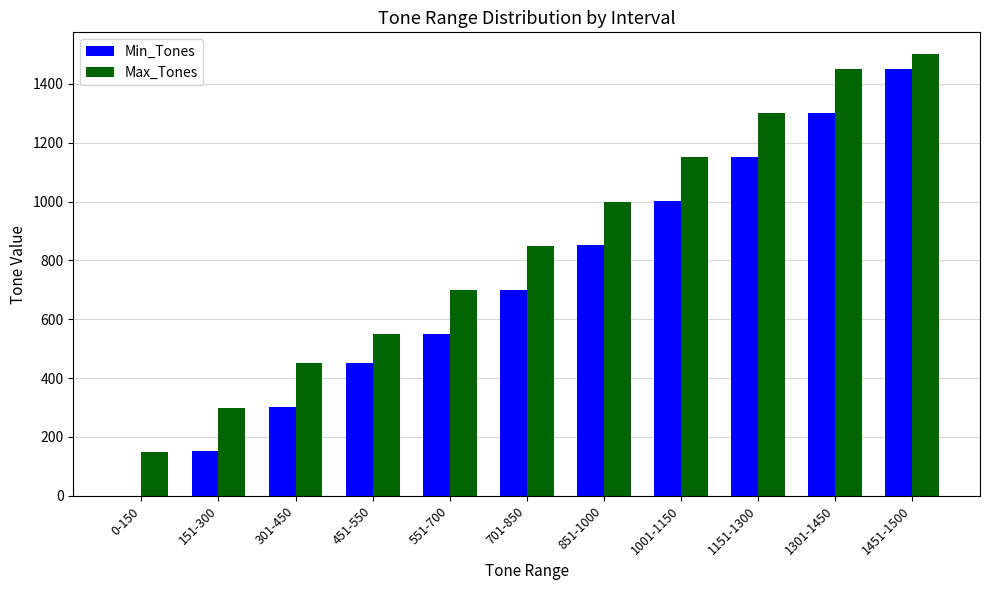

What is the sum of all Max_Tones values?

9400